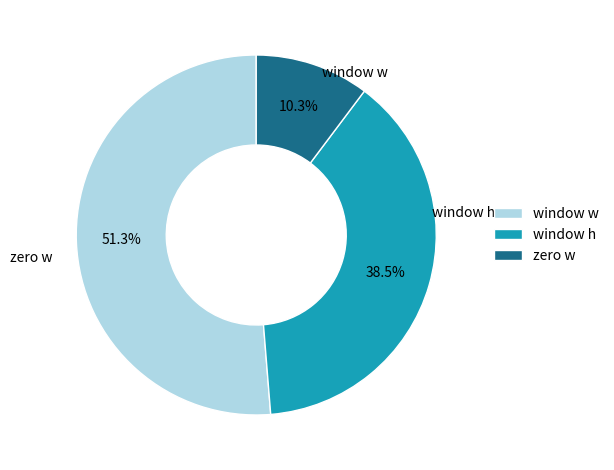

How many segments does this pie chart have?

3